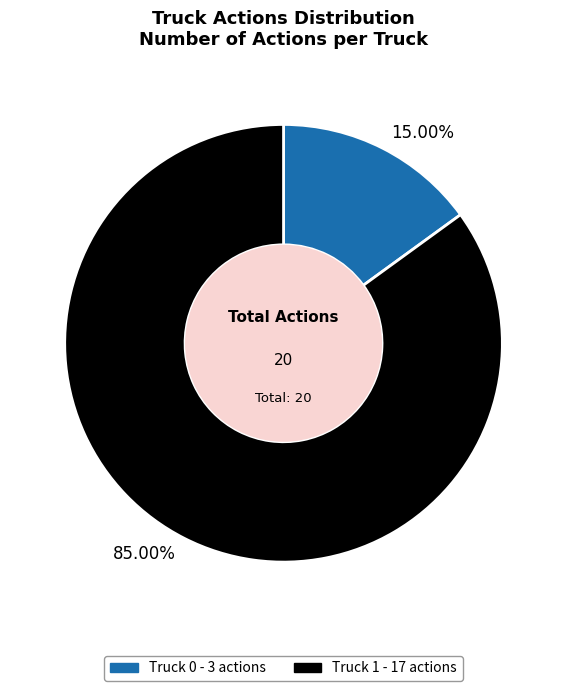

Rank the categories by value from lowest to highest.

15.00%, 85.00%